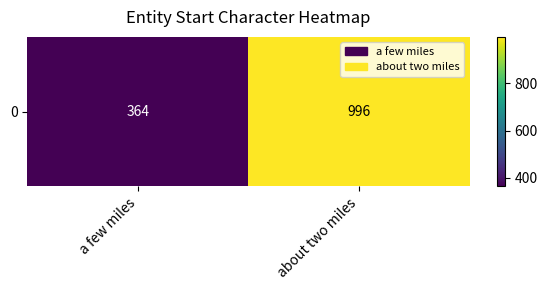

Rank the categories by value from lowest to highest.

a few miles, about two miles